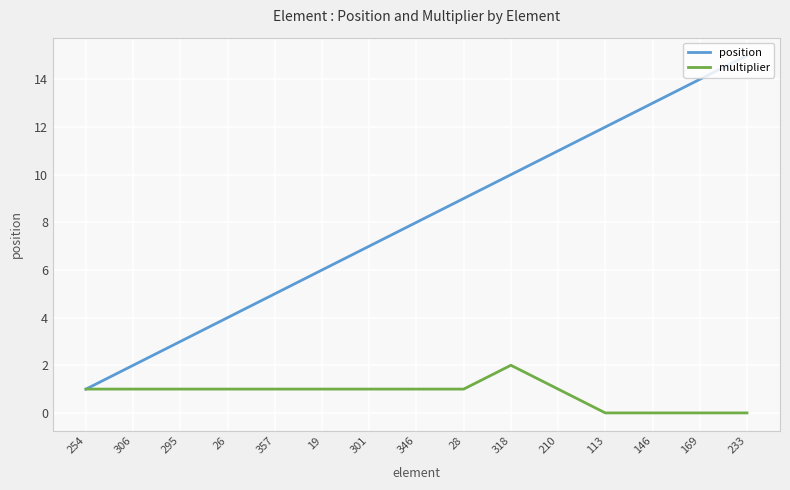

What is the total value across all series at 301?

8